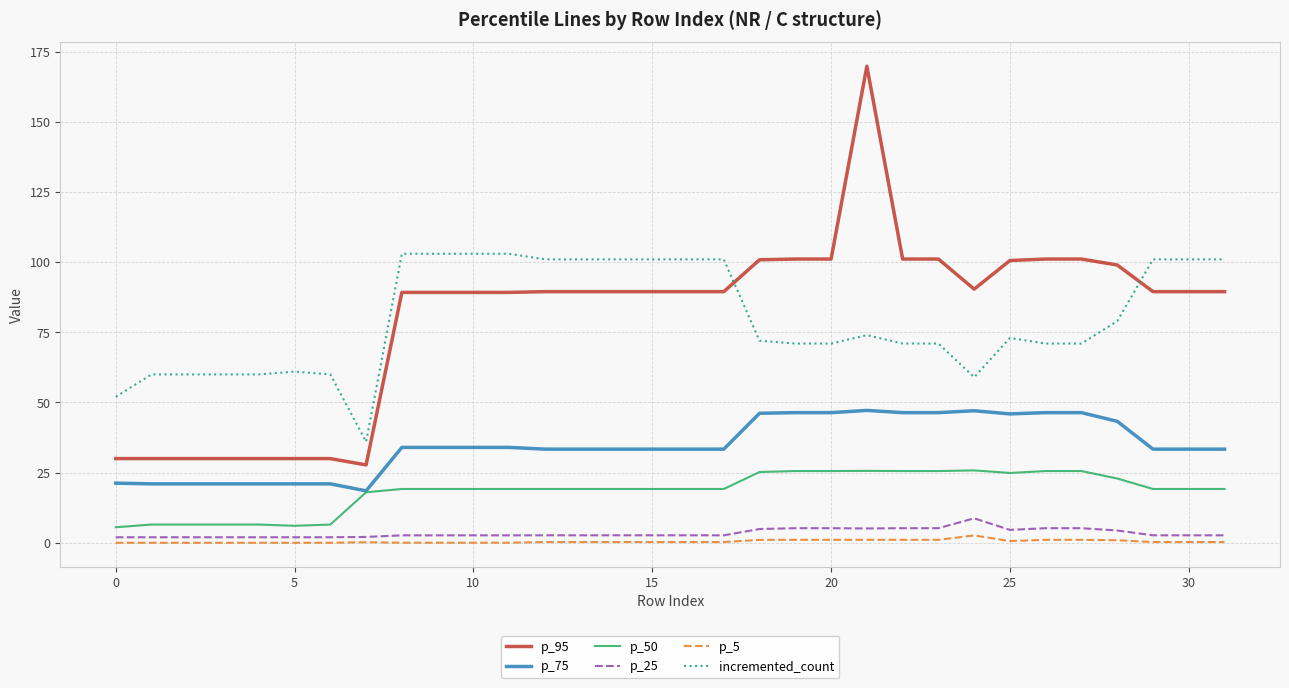

What are all the series names shown in the legend?

p_95, p_75, p_50, p_25, p_5, incremented_count